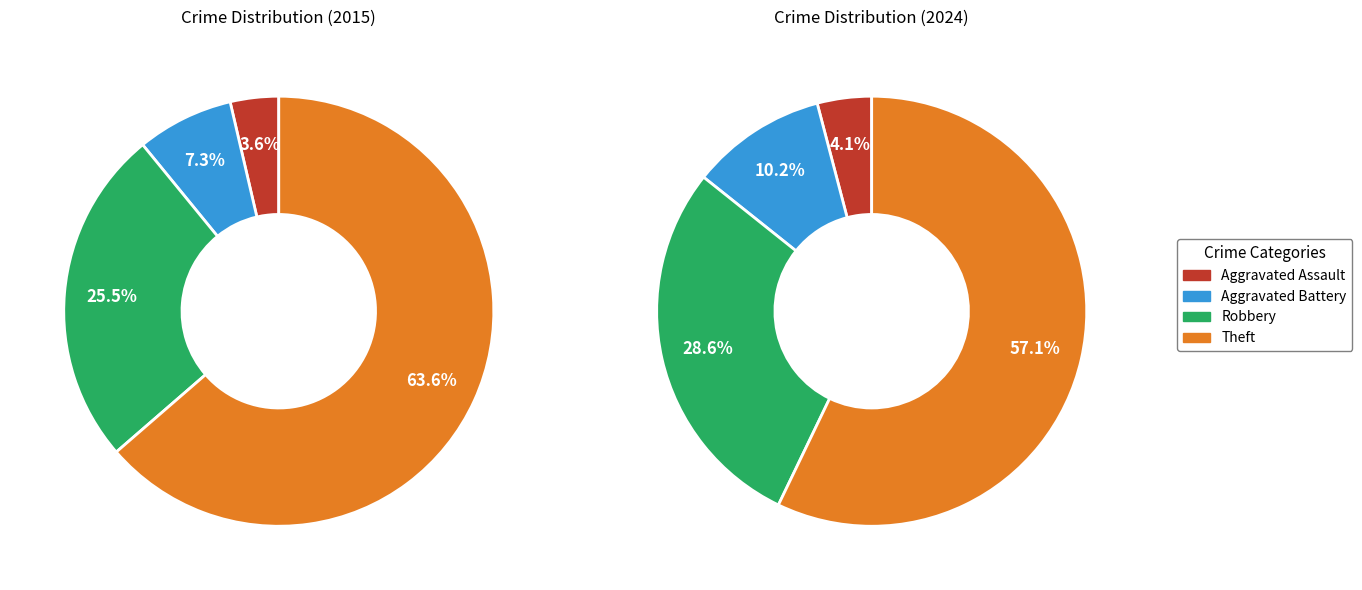

True or false: Robbery accounts for 11% of the total.

False